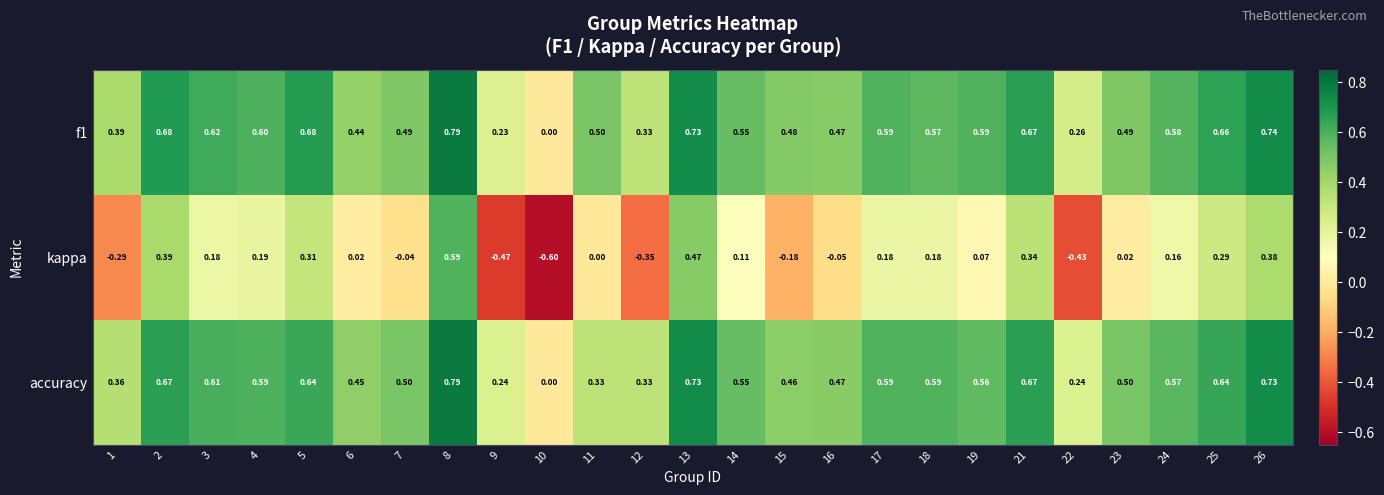

Which series has the widest spread of values?

kappa